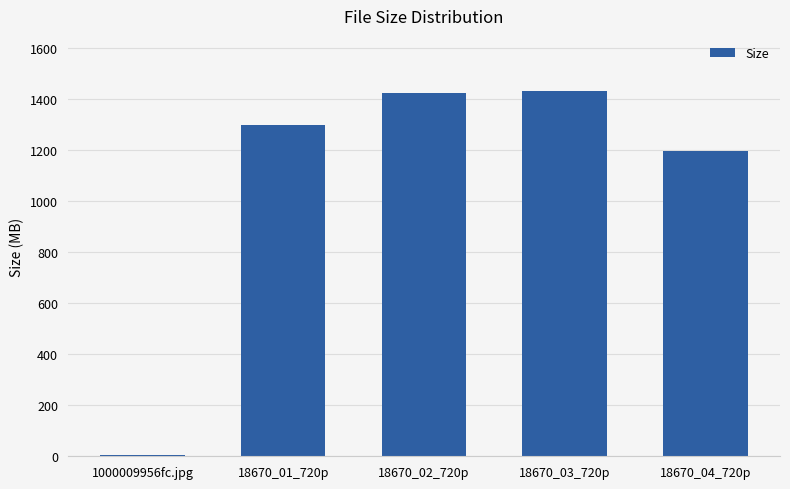

Between 18670_04_720p and 18670_03_720p, which is larger?

18670_03_720p